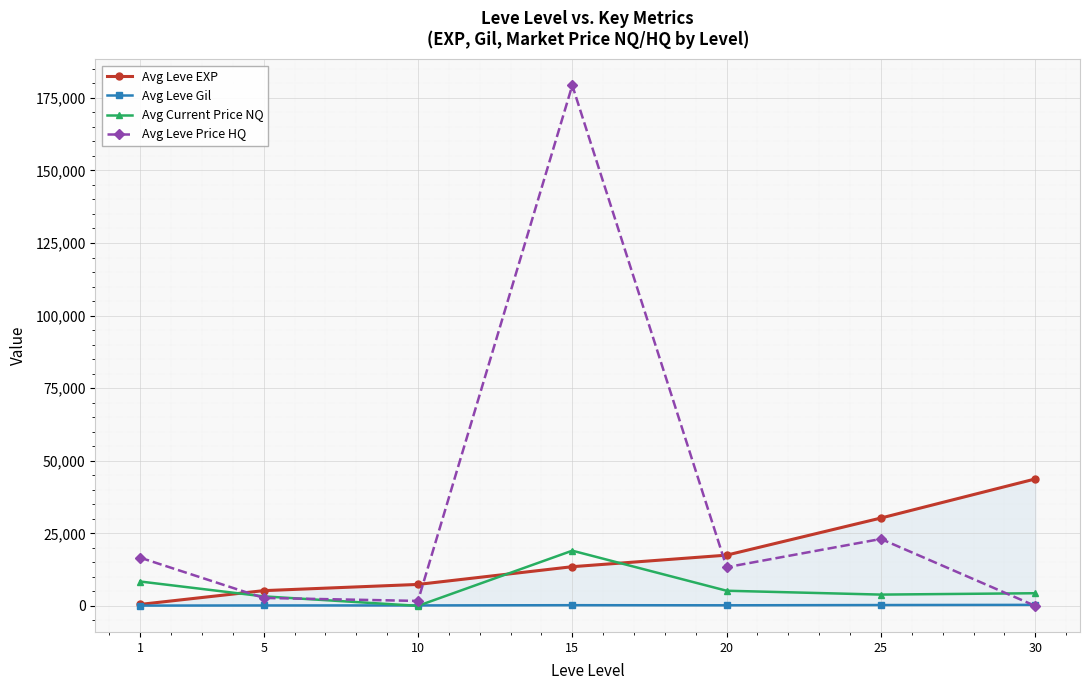

After their last crossing, which series has the higher values: Avg Leve Gil or Avg Current Price NQ?

Avg Current Price NQ